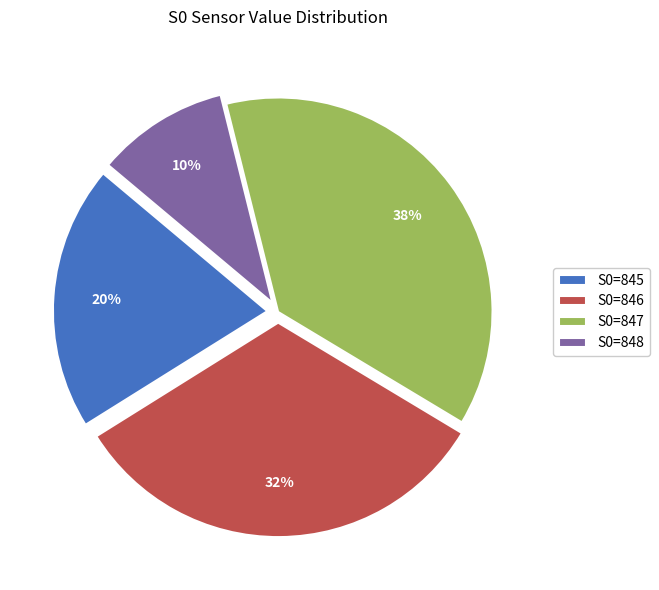

Is it true that S0=846 is 32% of the pie?

True